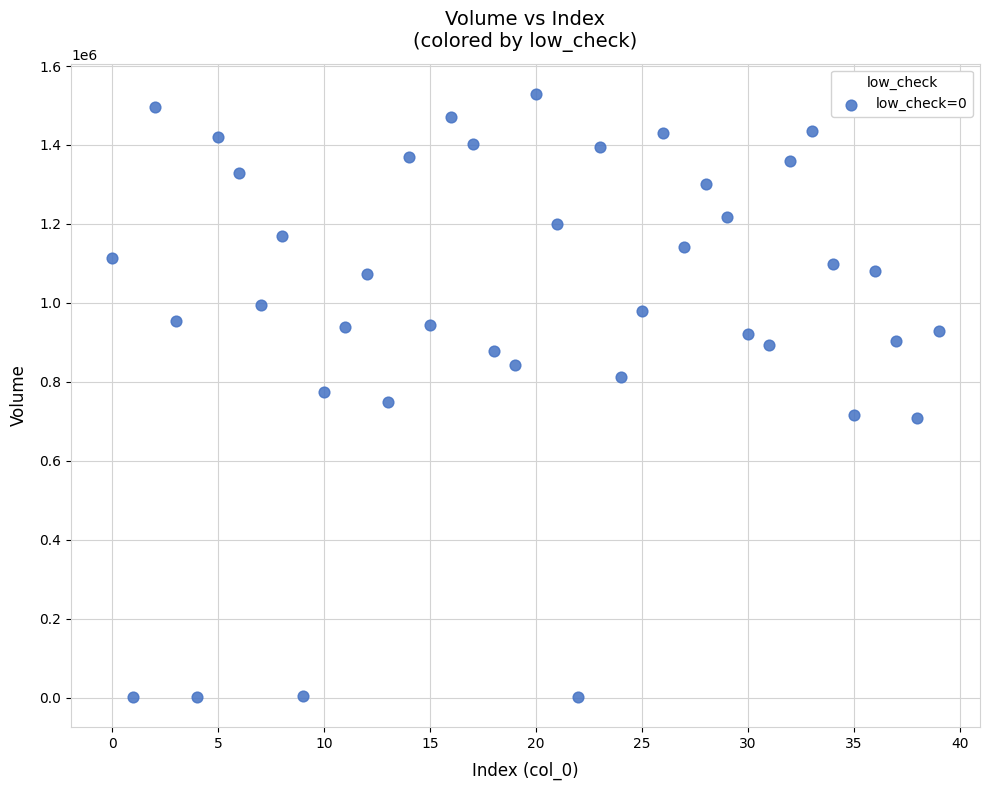

What is the range of Y values (max minus min)?

1527698.7